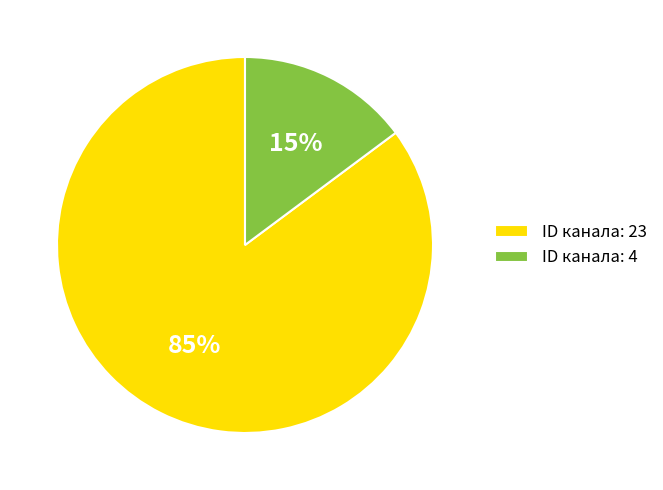

The ID канала: 23 slice represents 85% of the pie. True or false?

True